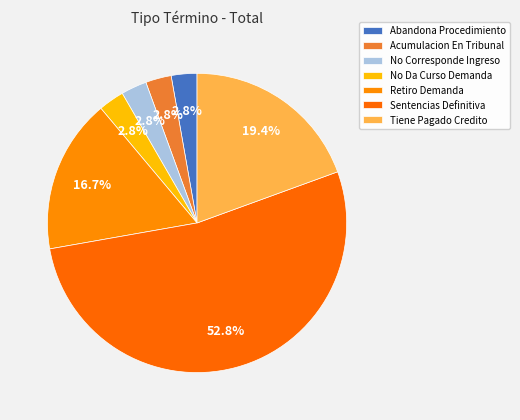

Count the number of slices in the pie.

7